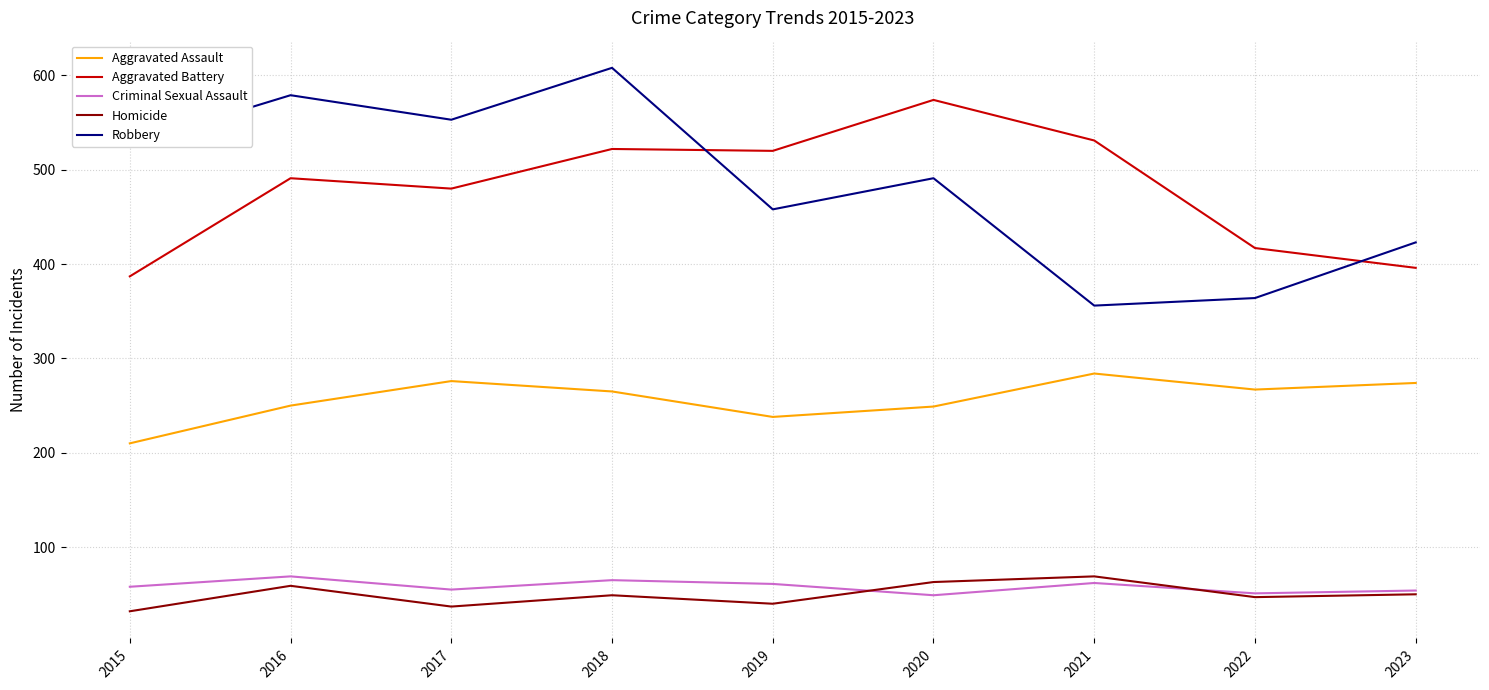

True or false: Homicide and Robbery cross at least once.

False